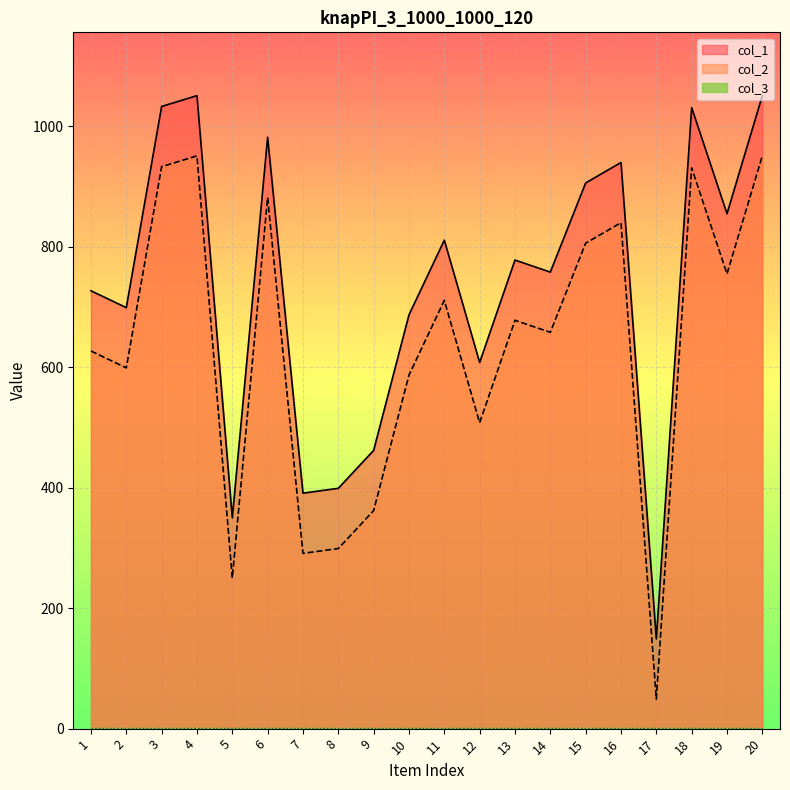

Which series has the largest total across all categories?

col_1